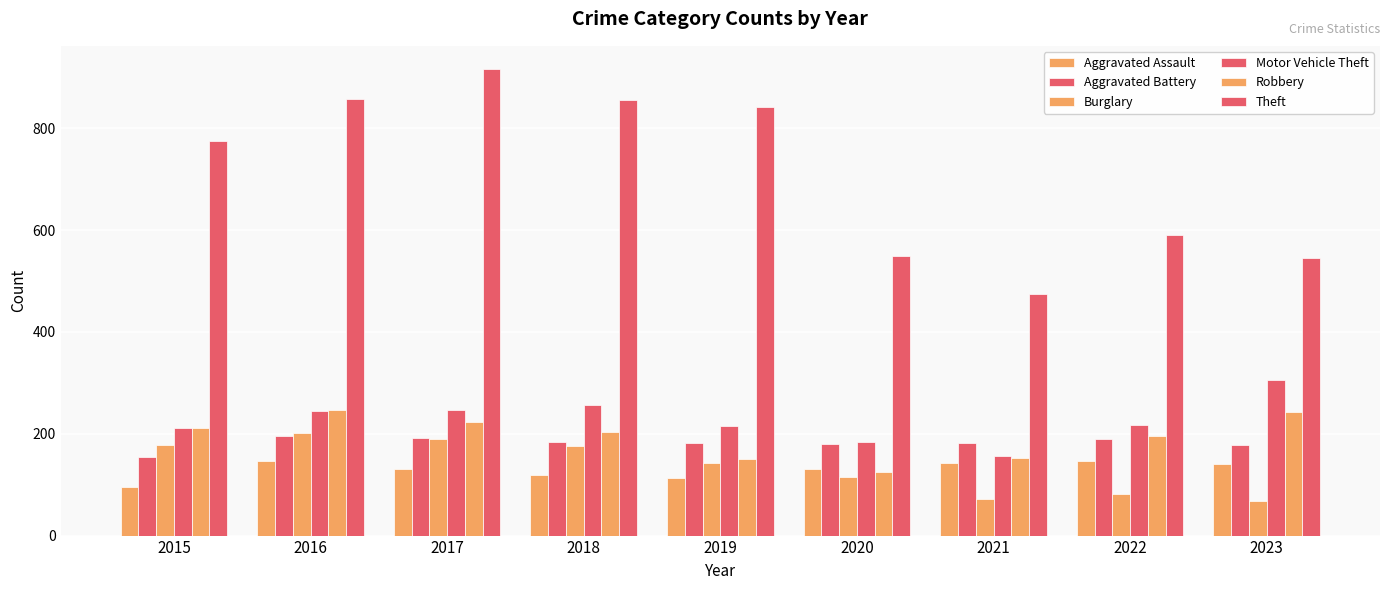

Which series changed the most between 2020 and 2021?

Theft